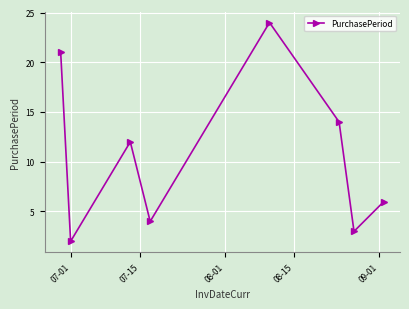

What is the average value?

11